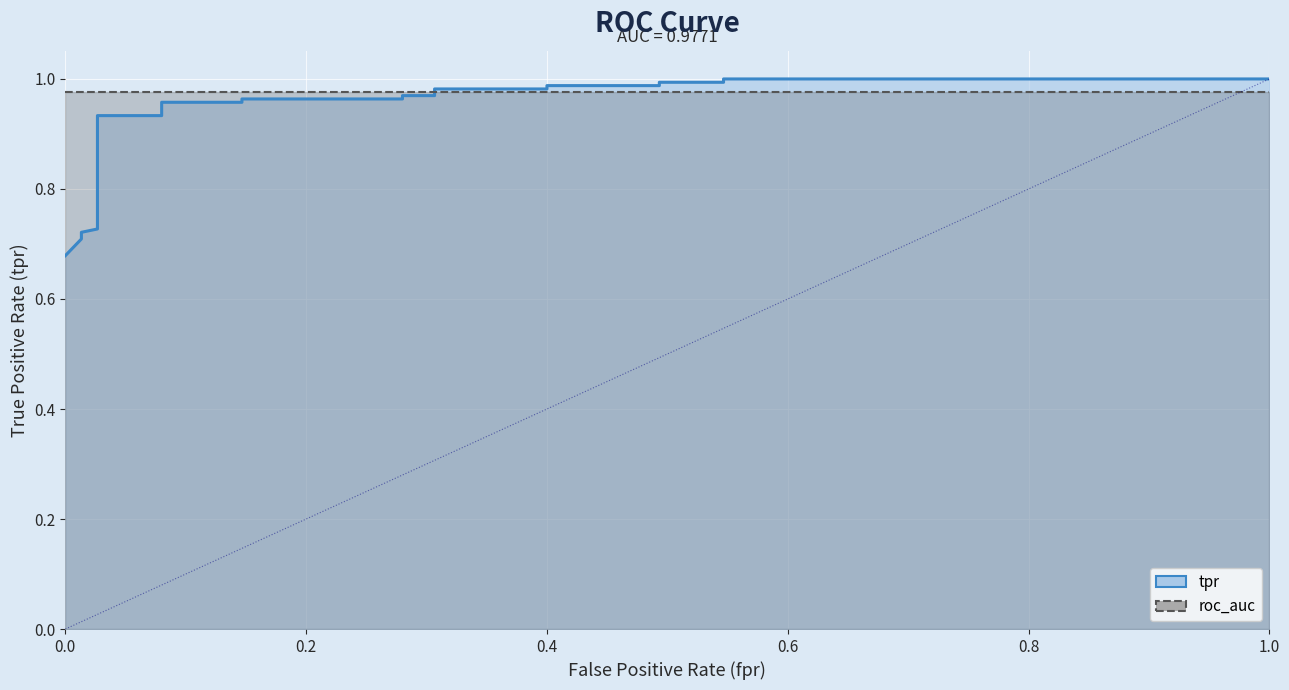

Reading left to right, list all the values displayed in this chart.

tpr: 0.7	0.7	0.7	0.7	0.7	0.7	0.8	0.8	0.9	0.9	1.0	1.0	1.0	1.0	1.0	1.0	1.0	1.0	1.0	1.0	1.0	1.0	1.0	1.0
roc_auc: 1.0	1.0	1.0	1.0	1.0	1.0	1.0	1.0	1.0	1.0	1.0	1.0	1.0	1.0	1.0	1.0	1.0	1.0	1.0	1.0	1.0	1.0	1.0	1.0